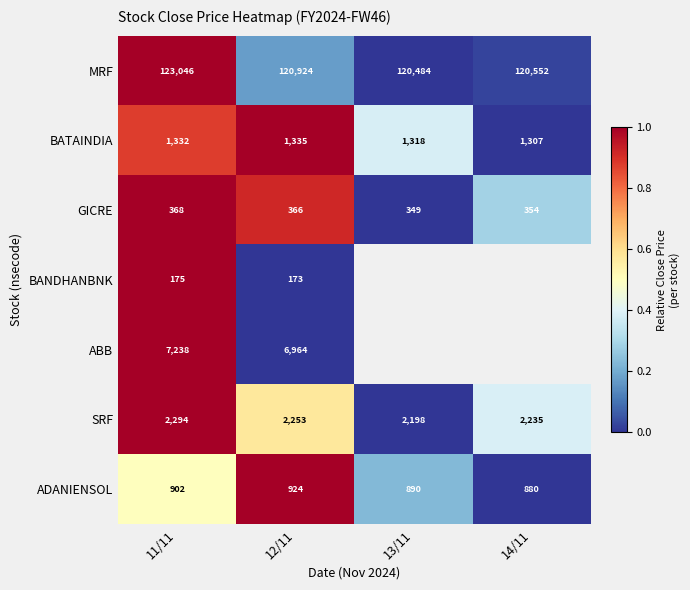

At which label does GICRE reach its minimum?

13/11